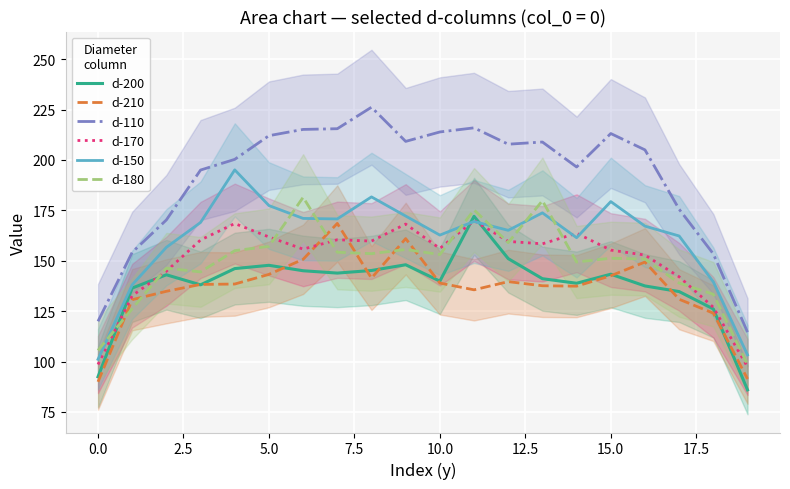

How many lines are shown in the chart?

6